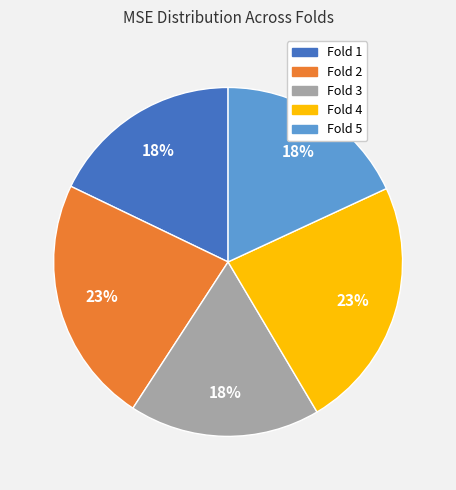

What percentage is the Fold 2 slice, to the nearest percent?

23%